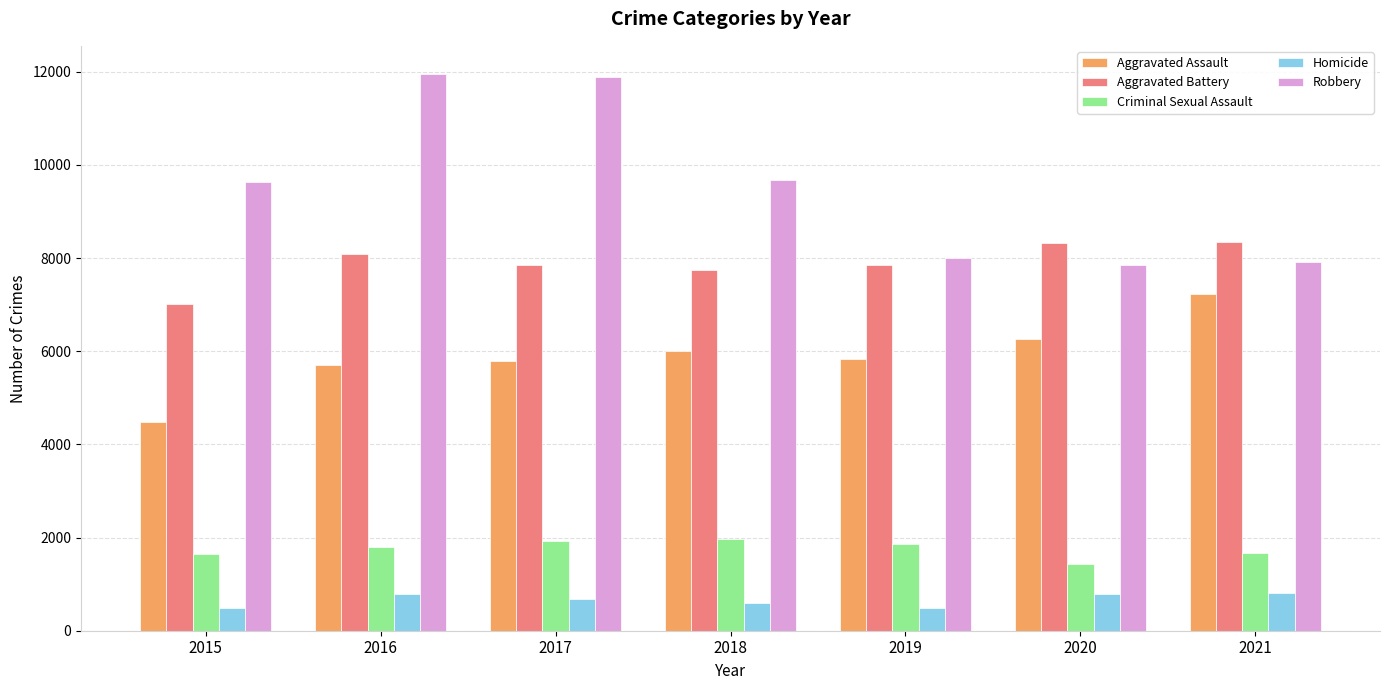

Rank the series at 2018 from lowest to highest value.

Homicide, Criminal Sexual Assault, Aggravated Assault, Aggravated Battery, Robbery